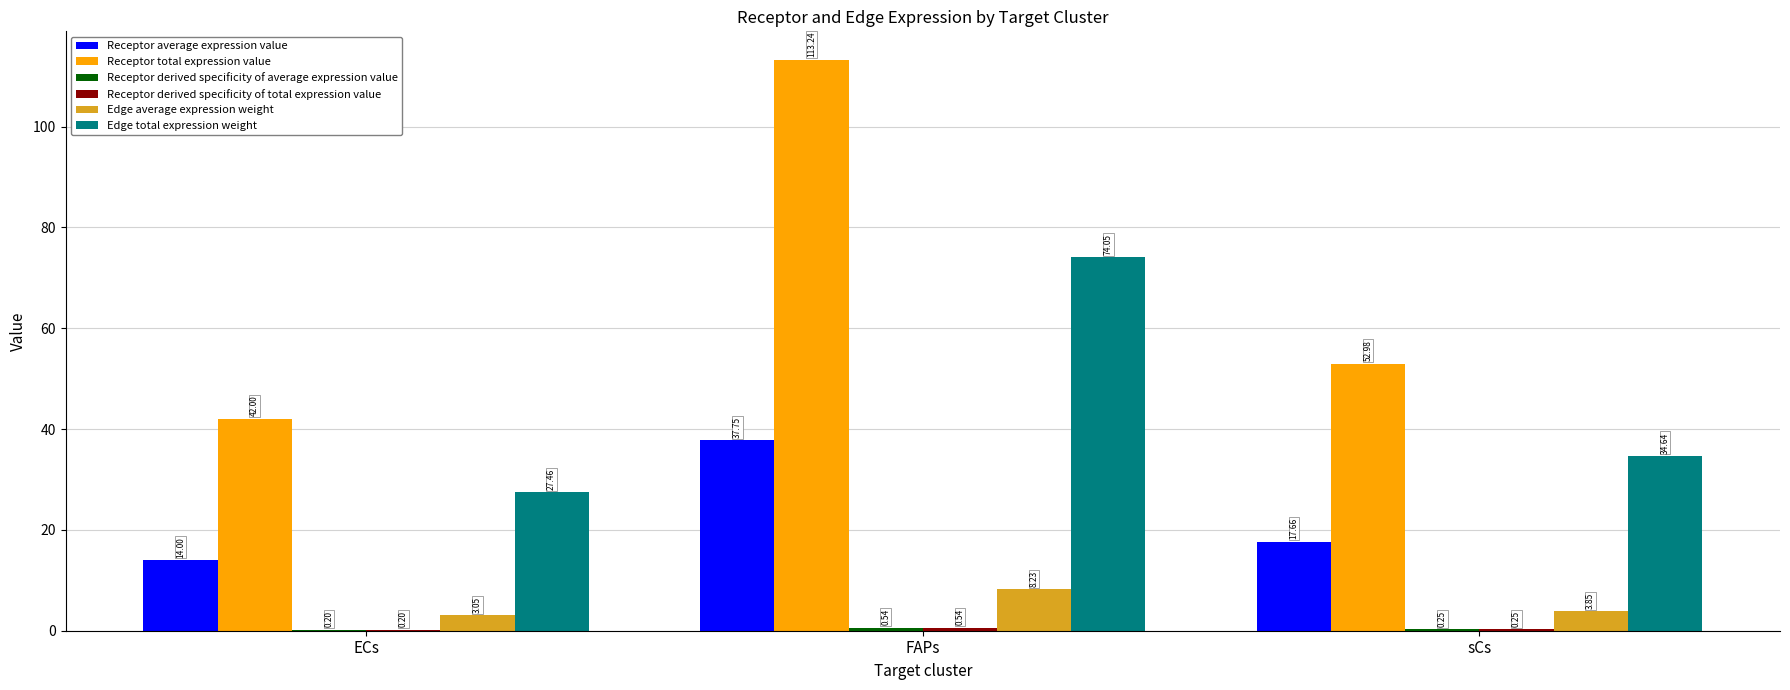

Are the bars horizontal?

No